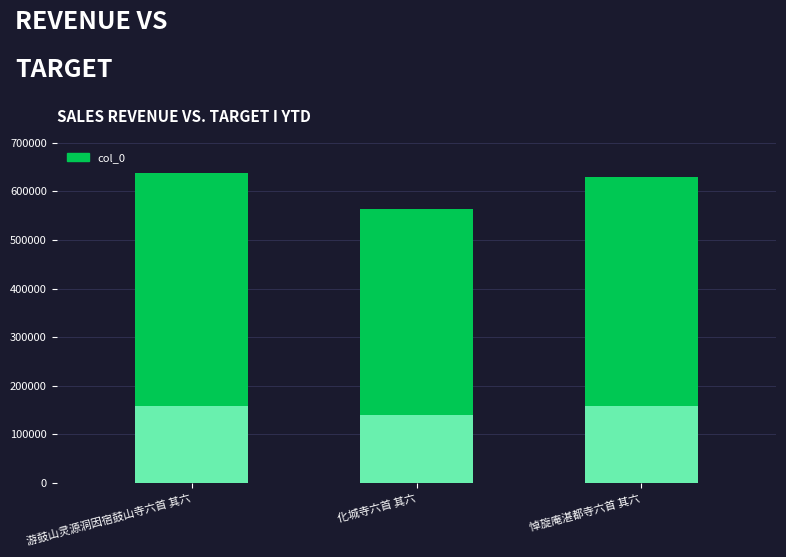

Approximately how many times larger is the value at 游鼓山灵源洞因宿鼓山寺六首 其六 compared to 化城寺六首 其六?

1.1